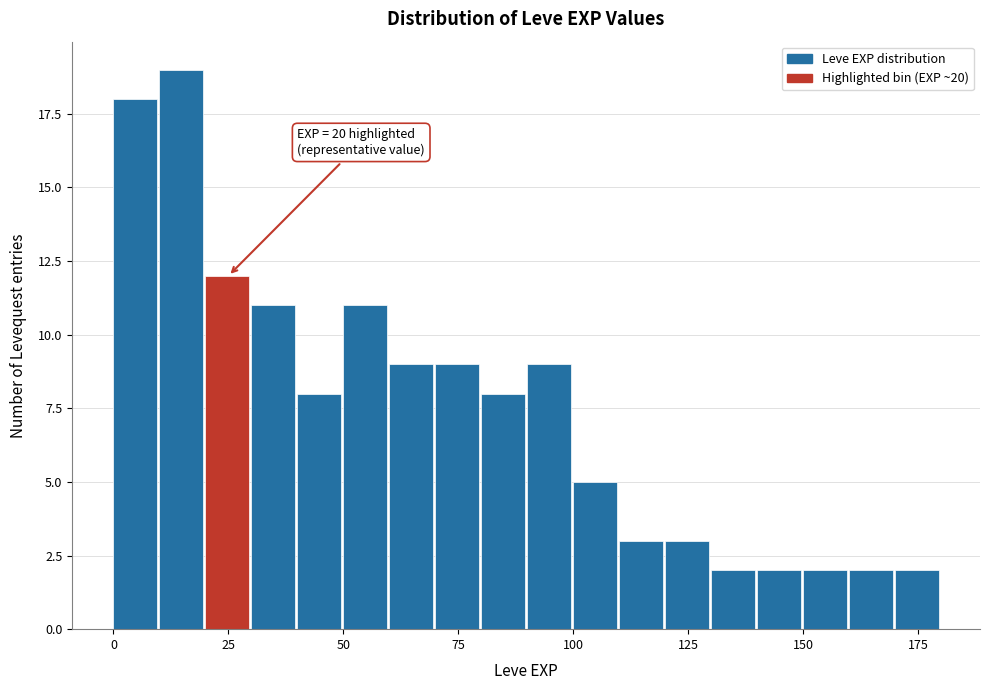

Read against the x-axis, roughly where is the centre of the tallest bar?

15